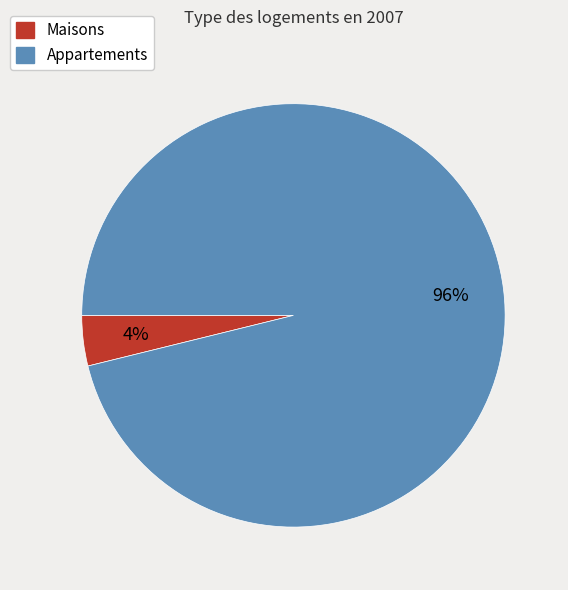

What is the largest slice in the pie chart?

Appartements